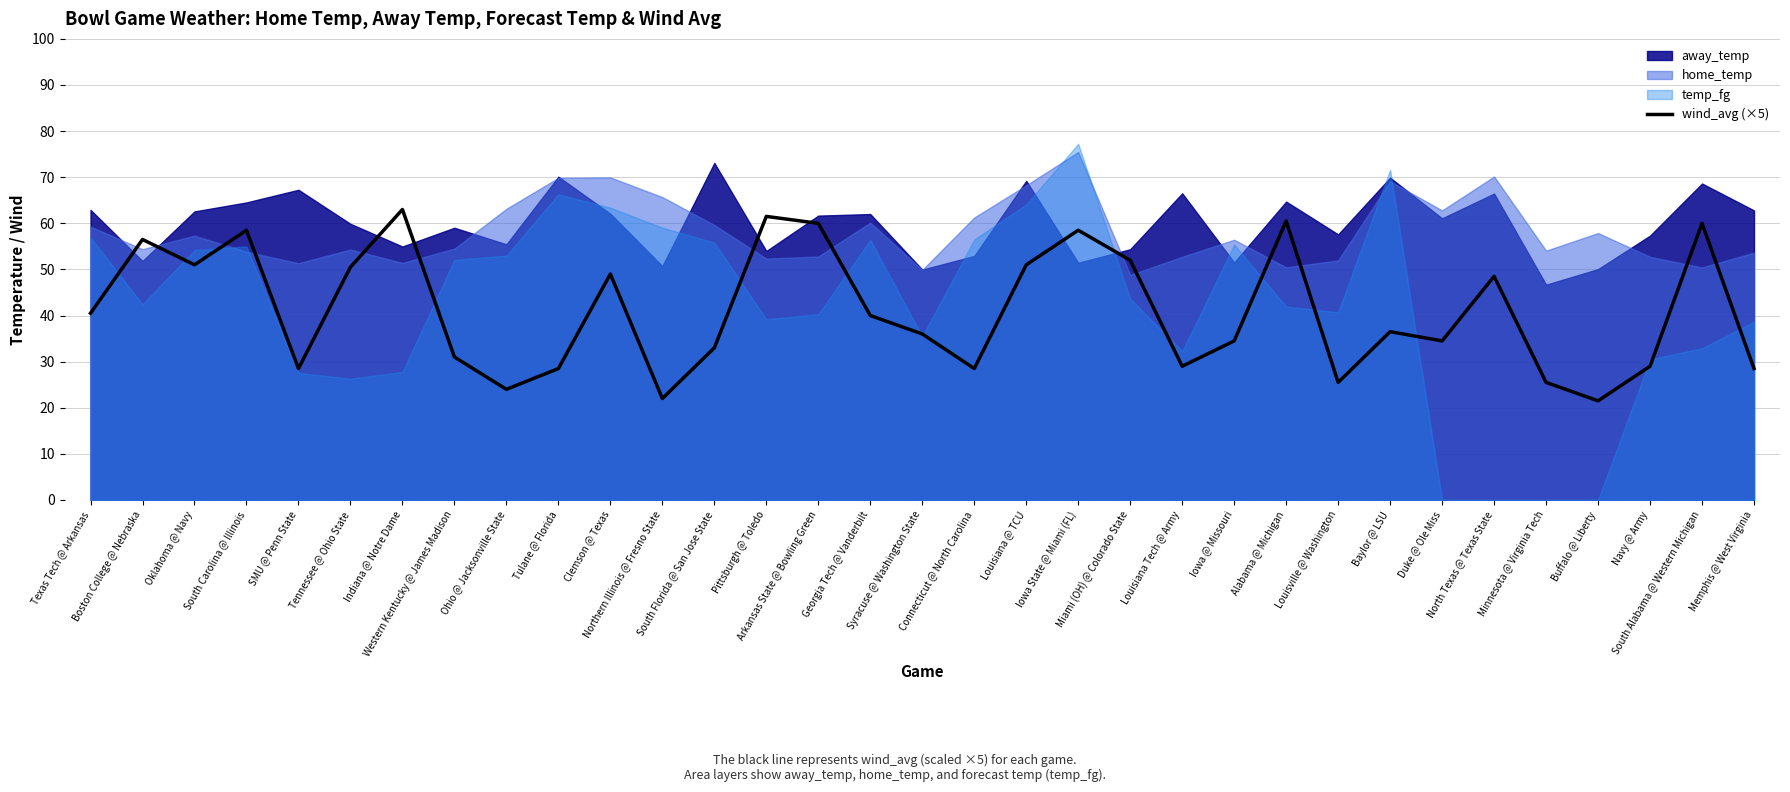

How many lines are shown in the chart?

1